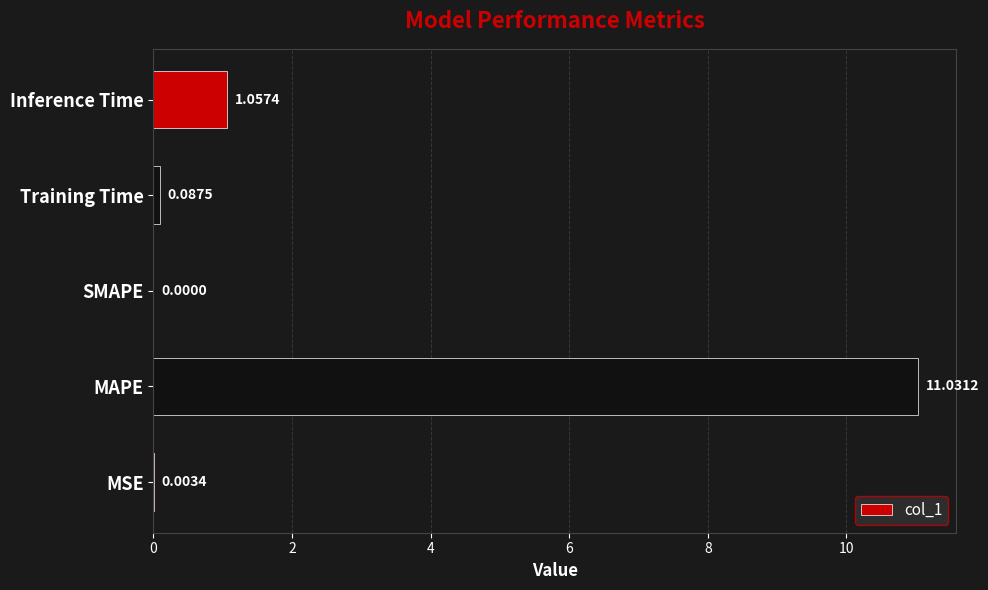

How many data points are above 0?

4